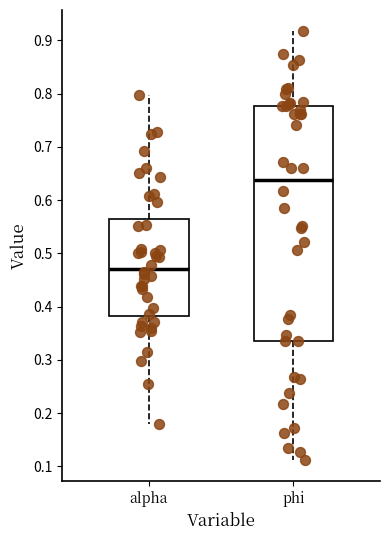

Reading left to right, transcribe this box plot: for each box, give where its median line is, the range the box spans, and where its two whiskers end, as read against the y-axis. The values are not printed on the chart, so give them approximately, as read against the axis.

alpha: median 0.47, box 0.38 to 0.56, whiskers 0.18 to 0.80
phi: median 0.64, box 0.34 to 0.78, whiskers 0.11 to 0.92